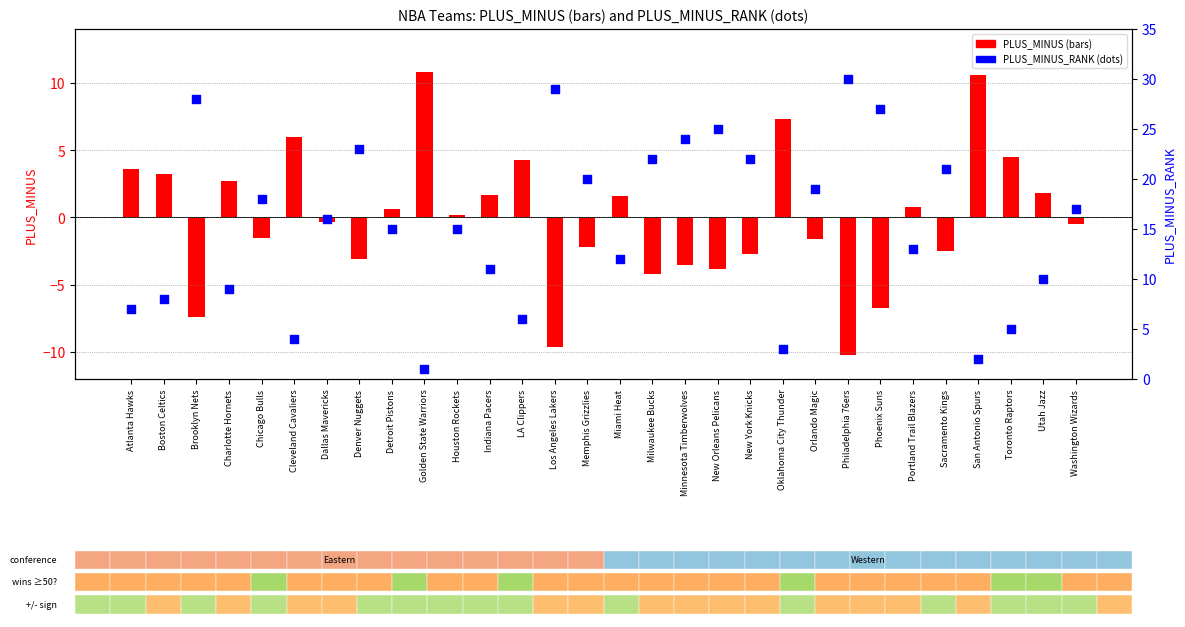

Which series has the largest Y range (max minus min)?

PLUS_MINUS_RANK